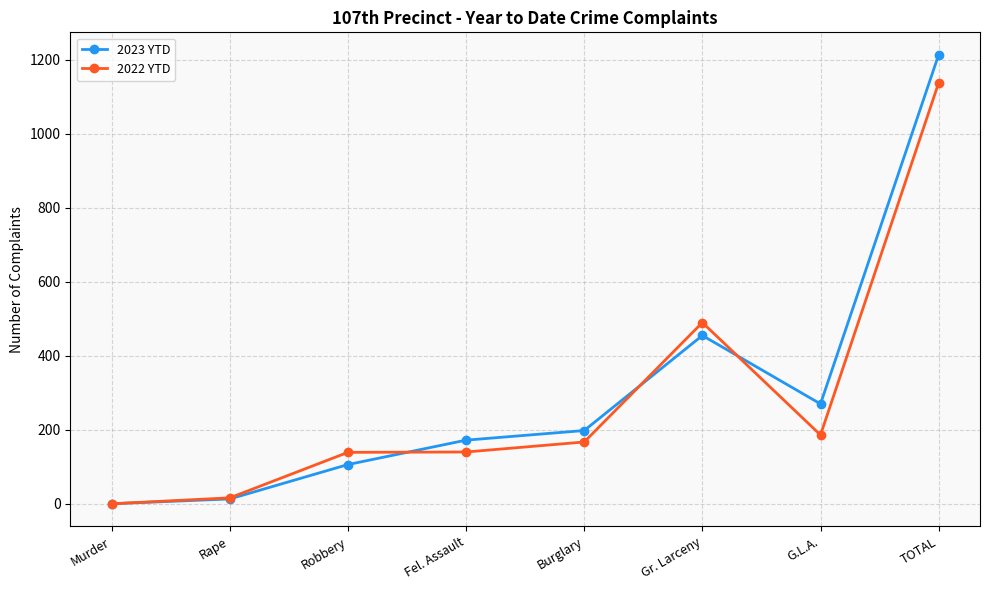

What is the label of the 4th point from the right?

Burglary